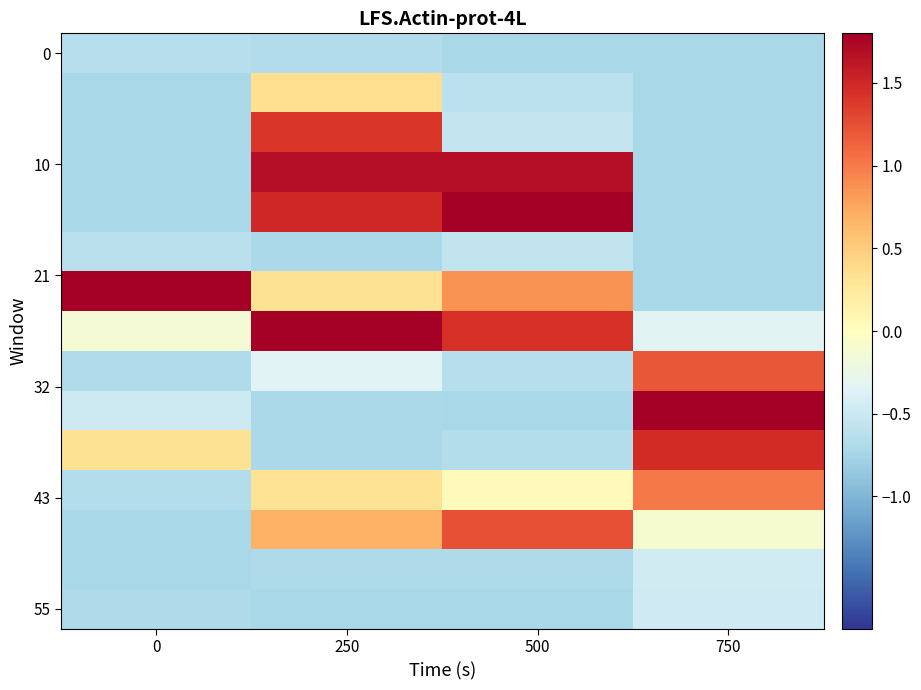

Which category has the lowest value across all series?

500